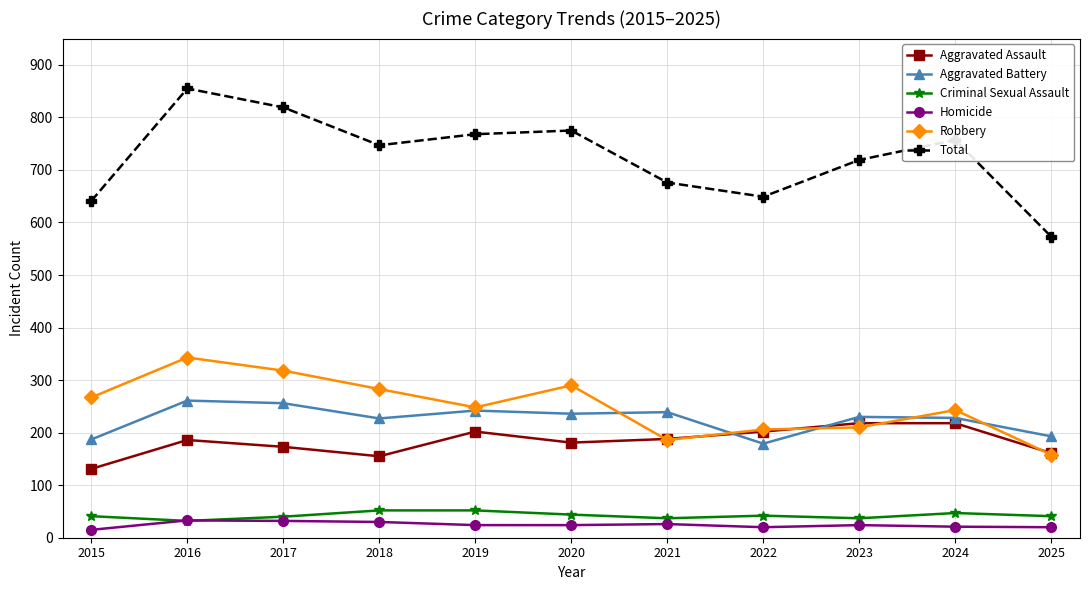

True or false: Criminal Sexual Assault has a value of 44 at 2020.

True